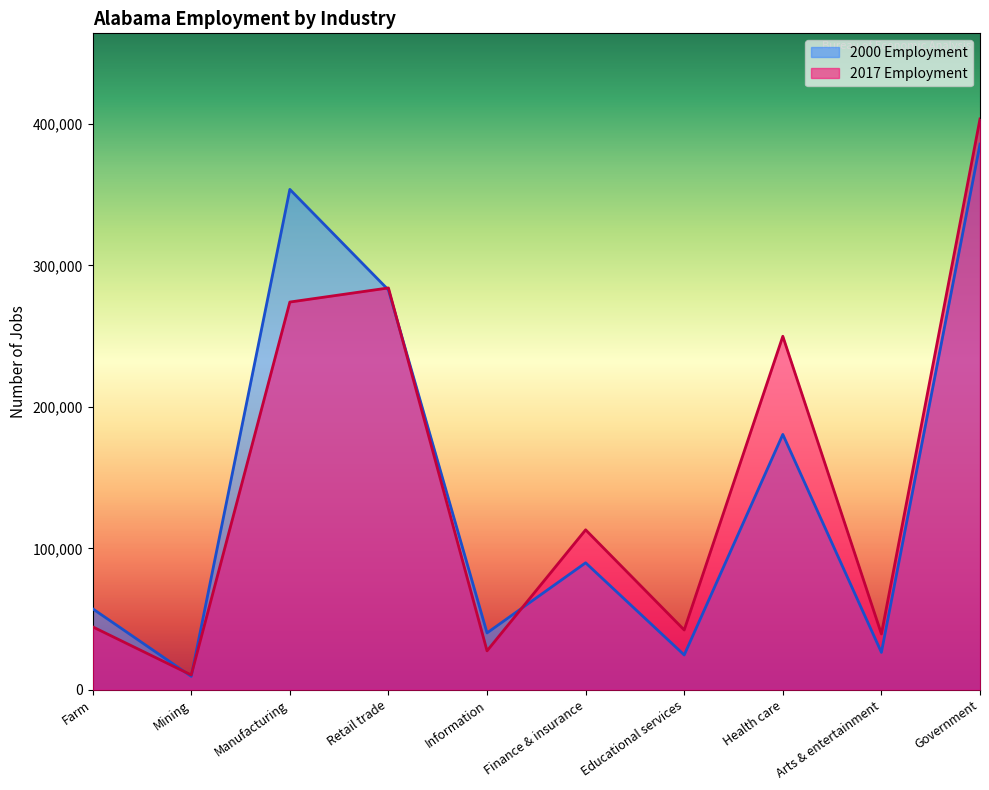

At which label does 2017 Employment first exceed 113061?

Manufacturing